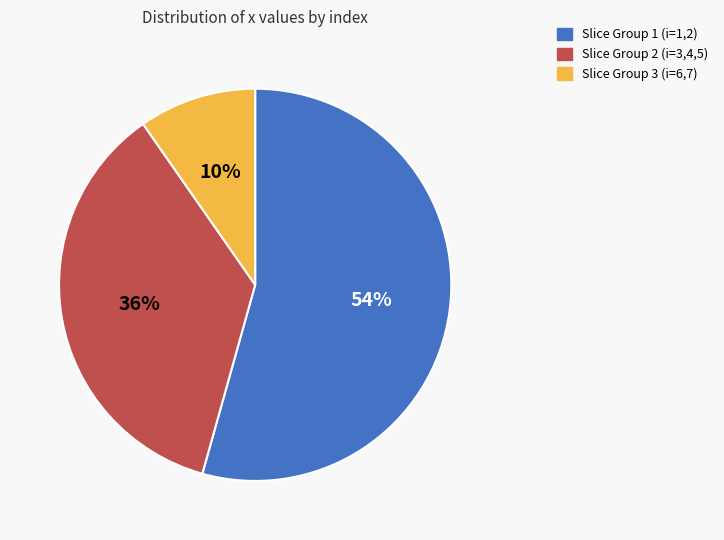

To the nearest percent, what is the average slice percentage?

33%